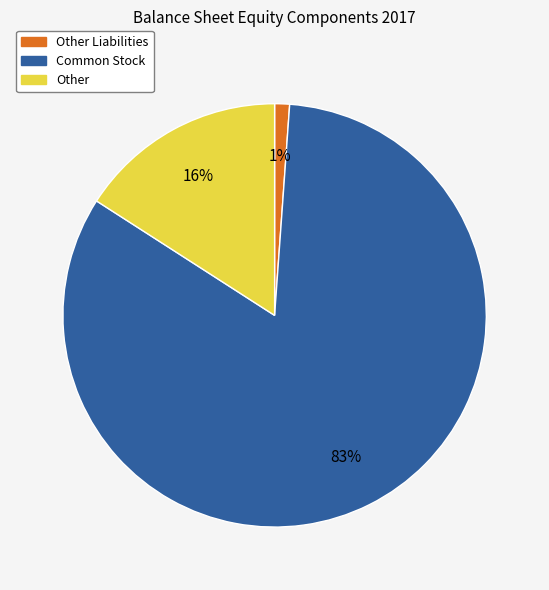

Is there any slice that represents more than half of the pie?

Yes